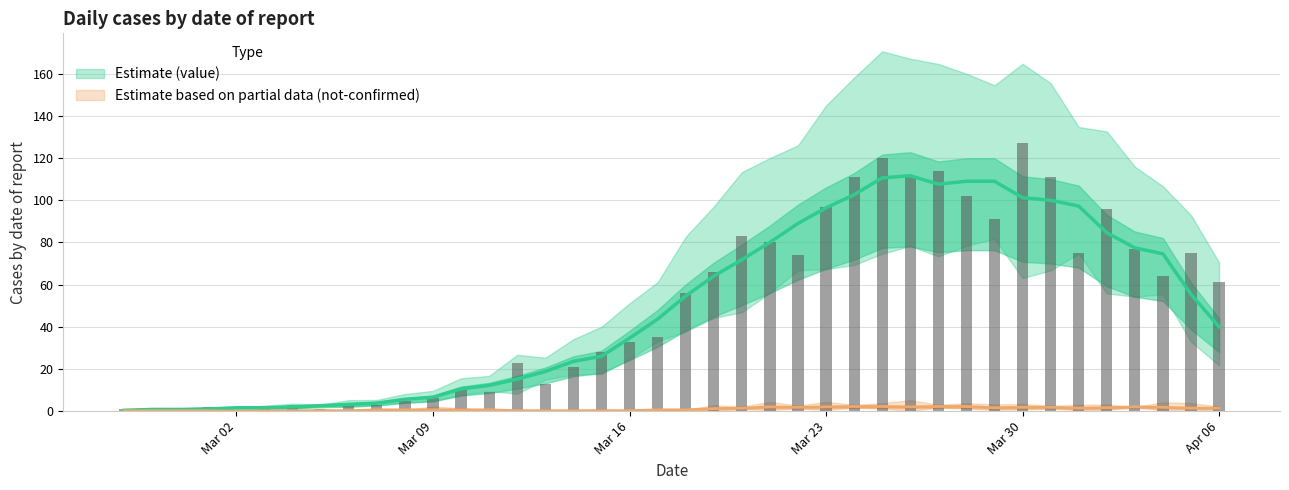

What is the label of the 37th bar from the right?

2020-03-01